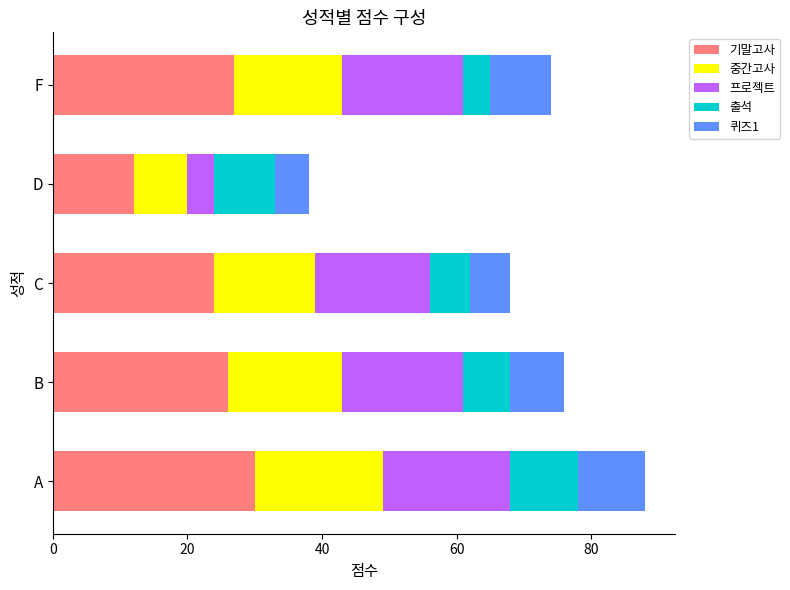

At which label does 기말고사 reach its peak?

A